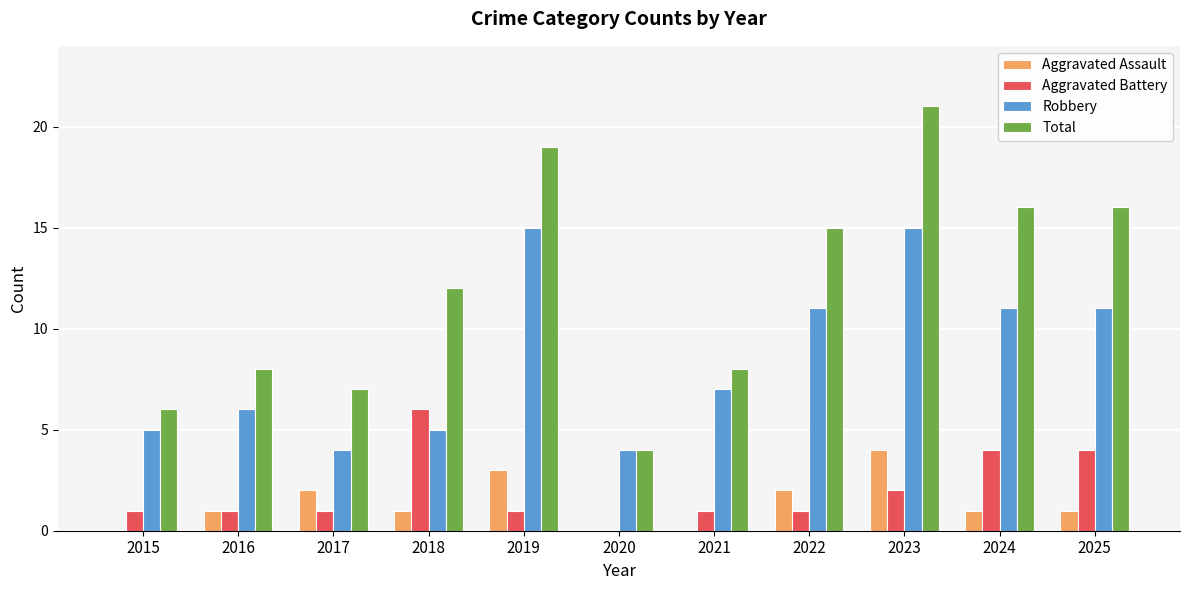

What is the total value across all series at 2023?

42